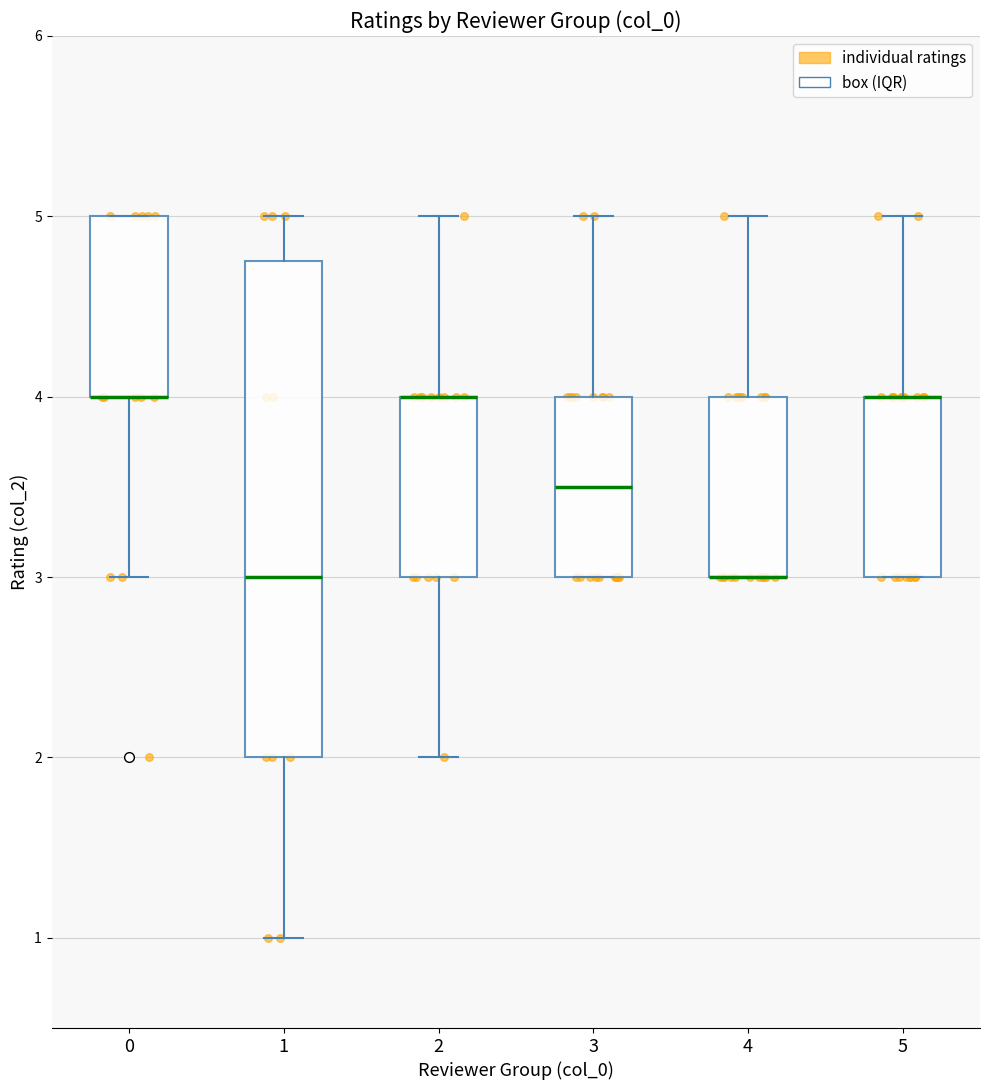

Reading left to right, transcribe this box plot: for each box, give where its median line is, the range the box spans, and where its two whiskers end, as read against the y-axis. The values are not printed on the chart, so give them approximately, as read against the axis.

0: median 4.0 (drawn on the box's lower edge), box 4.0 to 5.0, whiskers 3.0 to 5.0
1: median 3.0, box 2.0 to 4.8, whiskers 1.0 to 5.0
2: median 4.0 (drawn on the box's upper edge), box 3.0 to 4.0, whiskers 2.0 to 5.0
3: median 3.5, box 3.0 to 4.0, whiskers 3.0 to 5.0
4: median 3.0 (drawn on the box's lower edge), box 3.0 to 4.0, whiskers 3.0 to 5.0
5: median 4.0 (drawn on the box's upper edge), box 3.0 to 4.0, whiskers 3.0 to 5.0